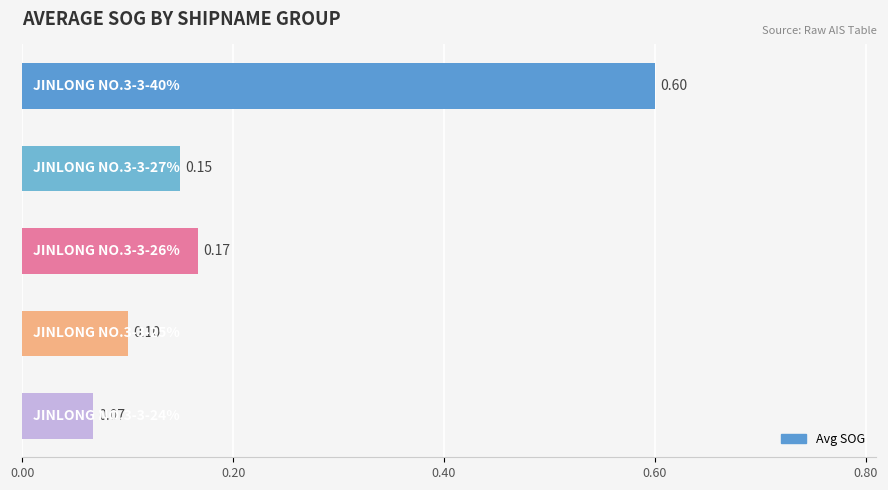

What is the difference between the maximum and minimum values?

0.5